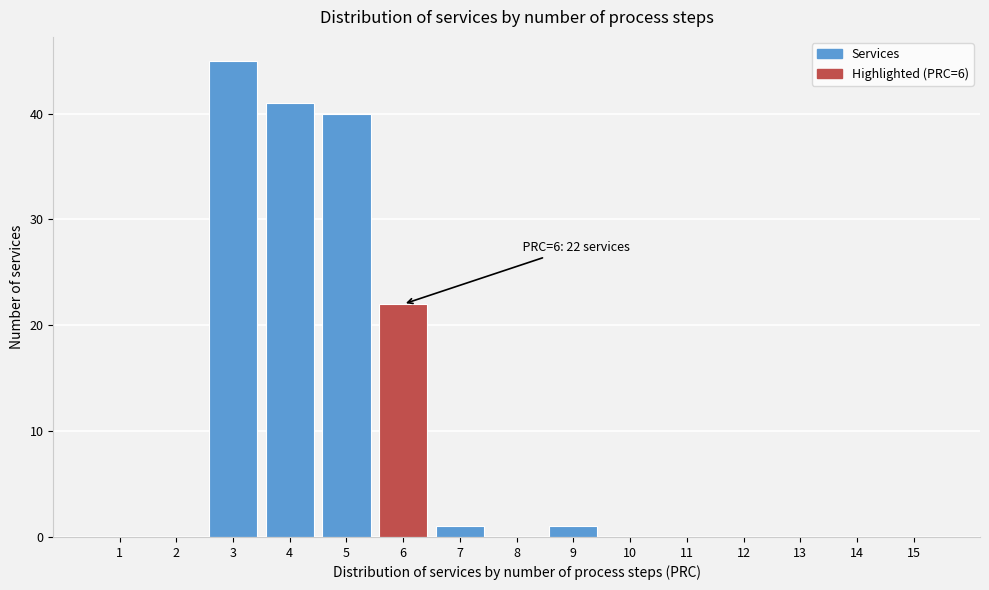

Reading left to right, transcribe all the data shown in this chart.

1=0	2=0	3=45	4=41	5=40	6=22	7=1	8=0	9=1	10=0	11=0	12=0	13=0	14=0	15=0